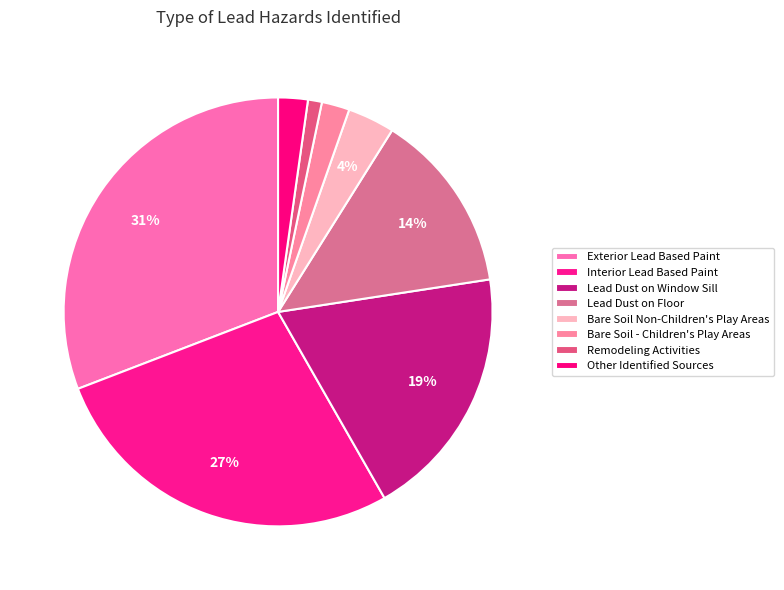

Count the number of slices in the pie.

8